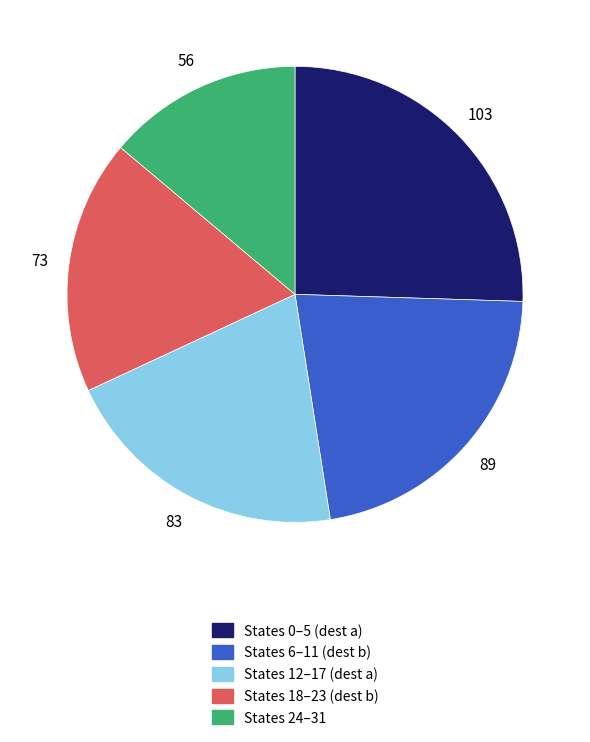

Is there any slice that represents more than half of the pie?

No